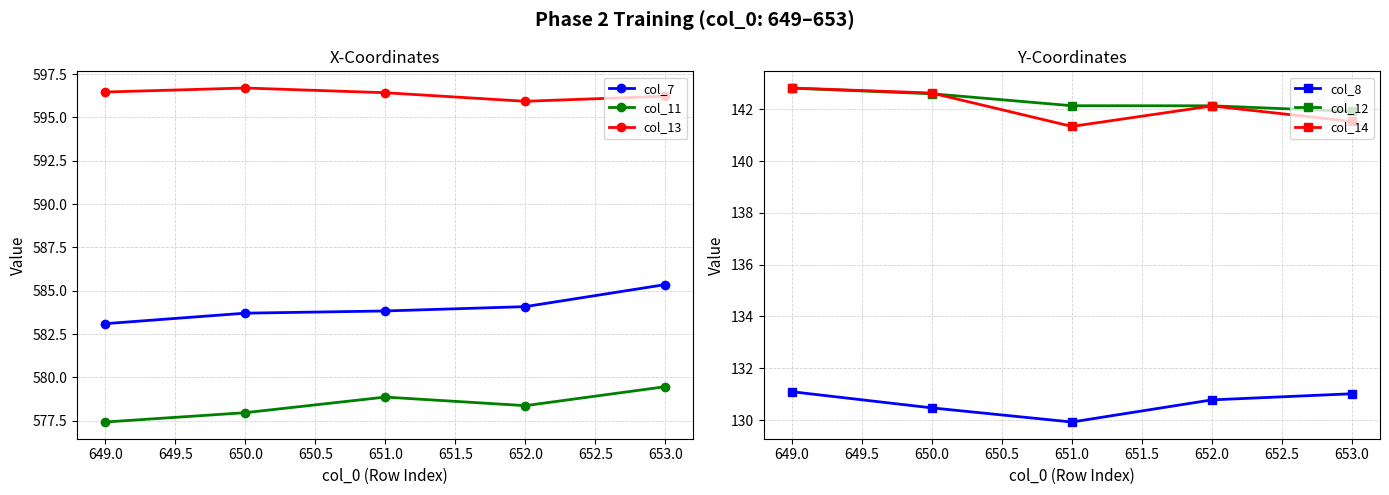

At which category does col_13 reach its first local peak?

650.0